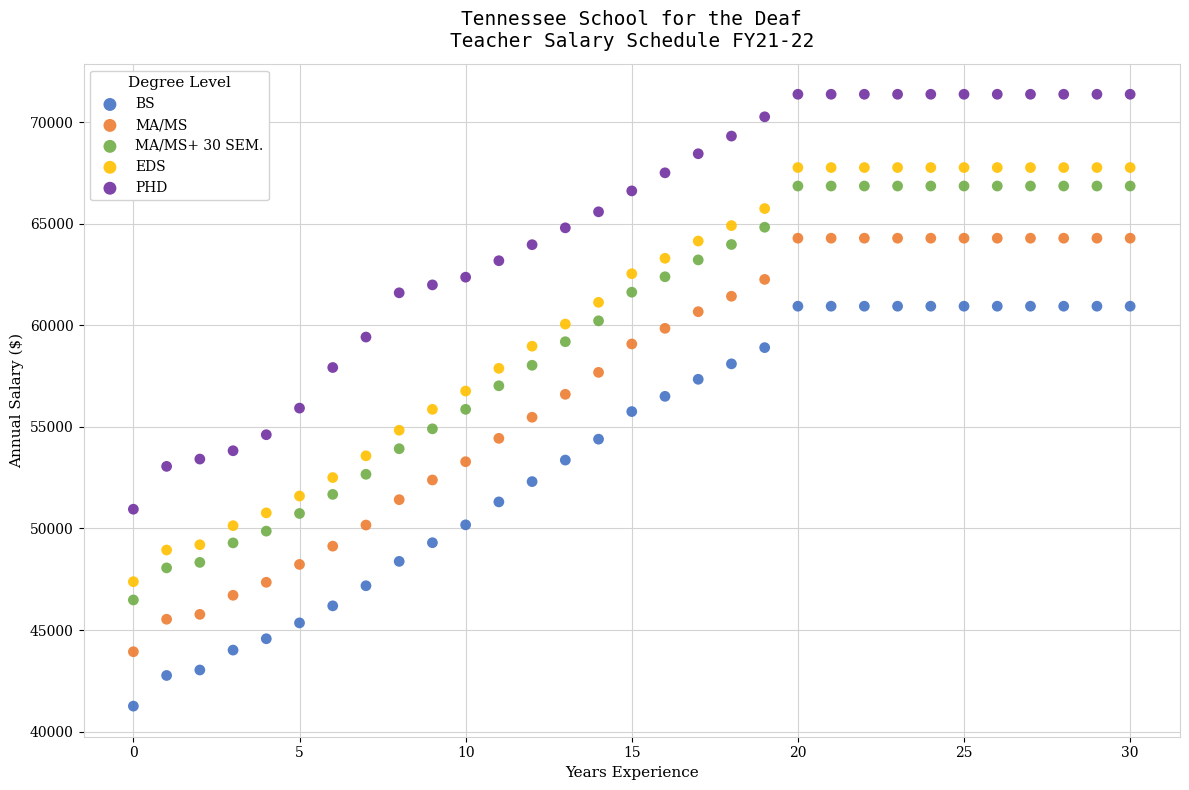

Which series has the widest spread of Y values?

PHD